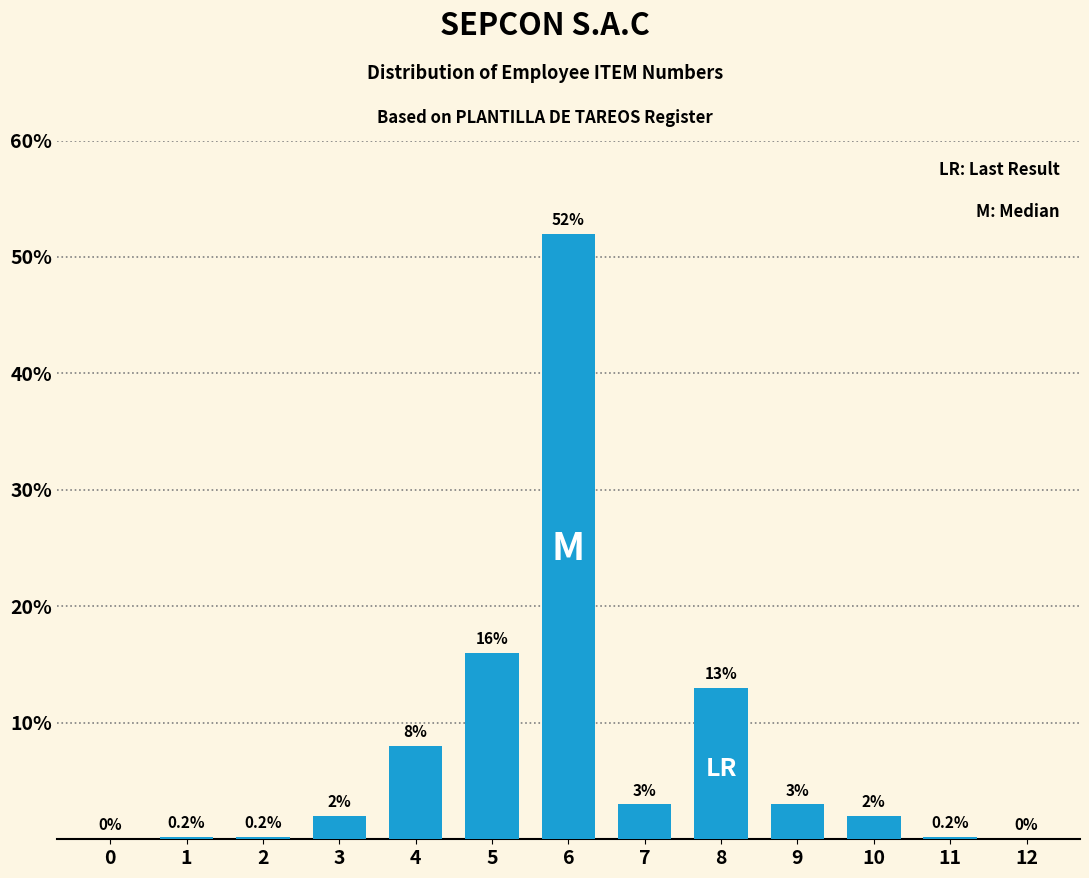

Reading left to right, extract all data points from this chart.

0=0.0	1=0.2	2=0.2	3=2.0	4=8.0	5=16.0	6=52.0	7=3.0	8=13.0	9=3.0	10=2.0	11=0.2	12=0.0